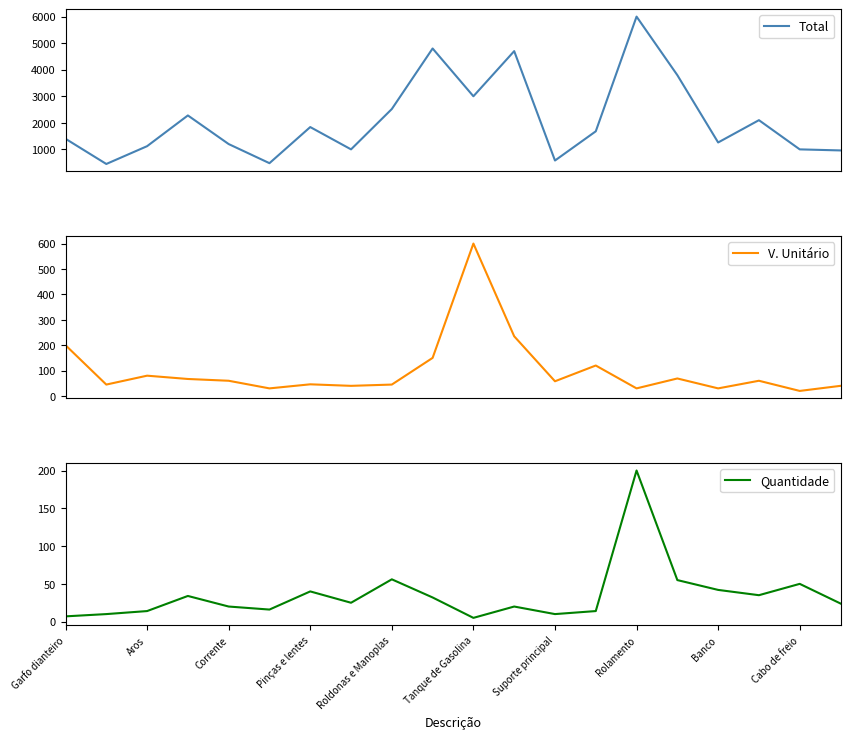

What is the lowest value of the Total series?

450